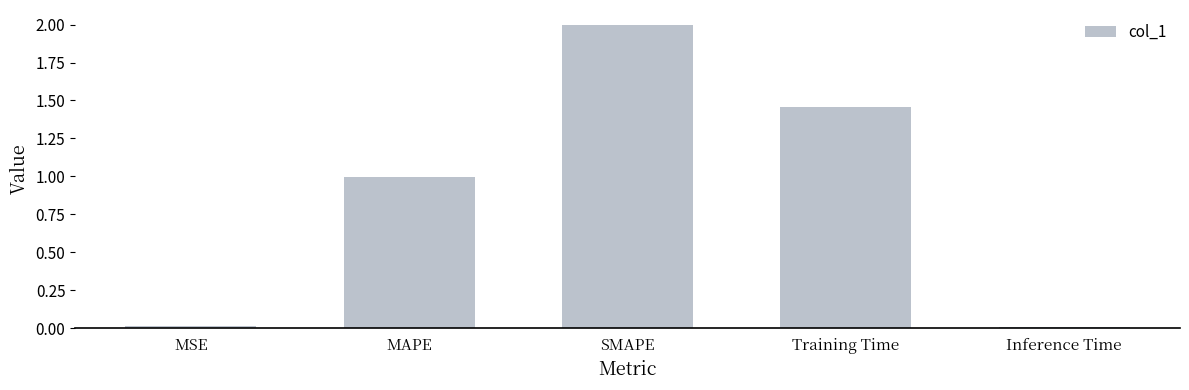

What is the label of the 2nd bar from the left?

MAPE